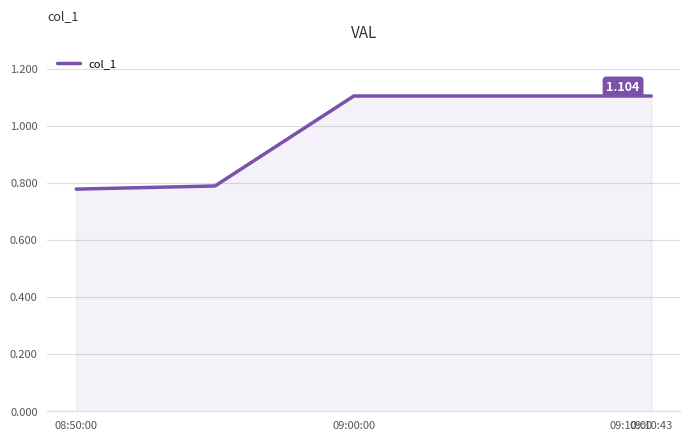

How many lines are shown in the chart?

1